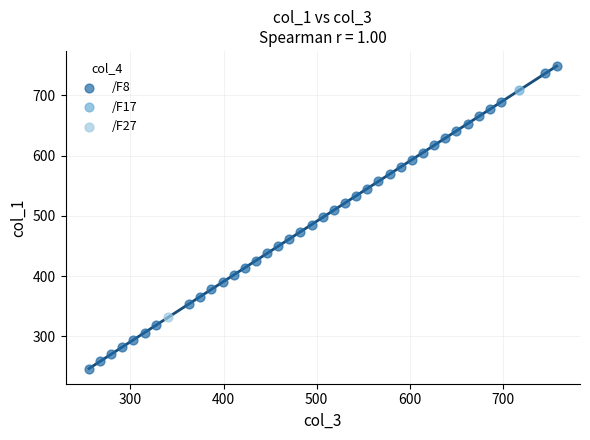

What are all the series names shown in the legend?

/F8, /F17, /F27